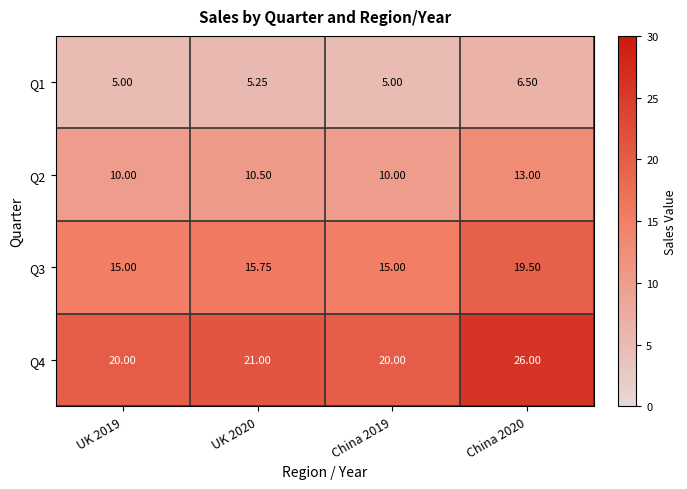

Is the value of Q3 at China 2019 greater than the value of Q1 at UK 2020?

Yes